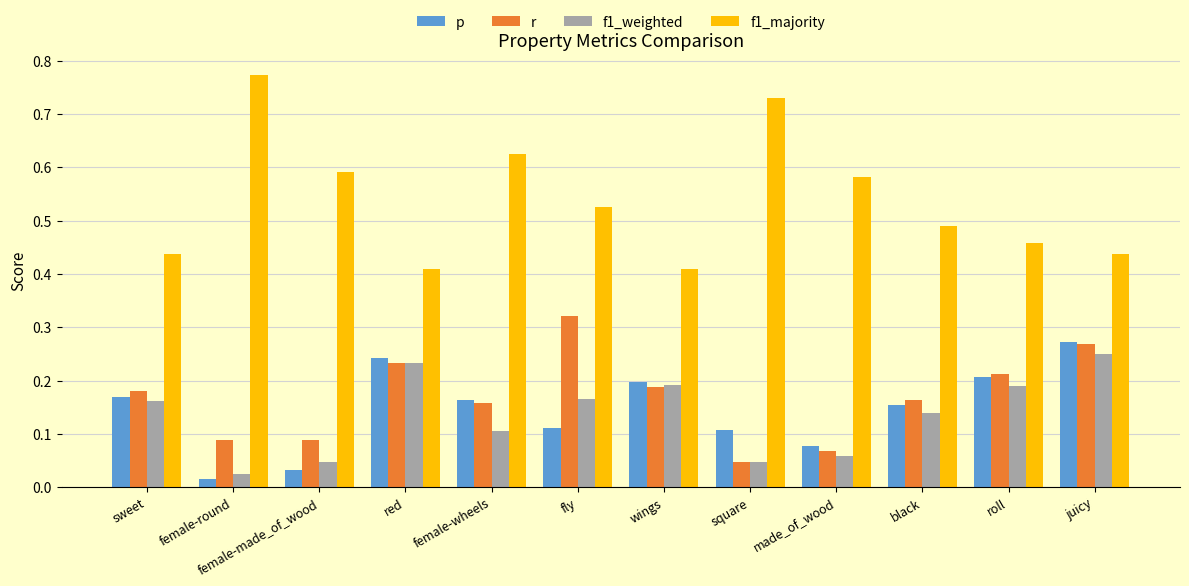

Which label corresponds to the largest value in the chart?

female-round